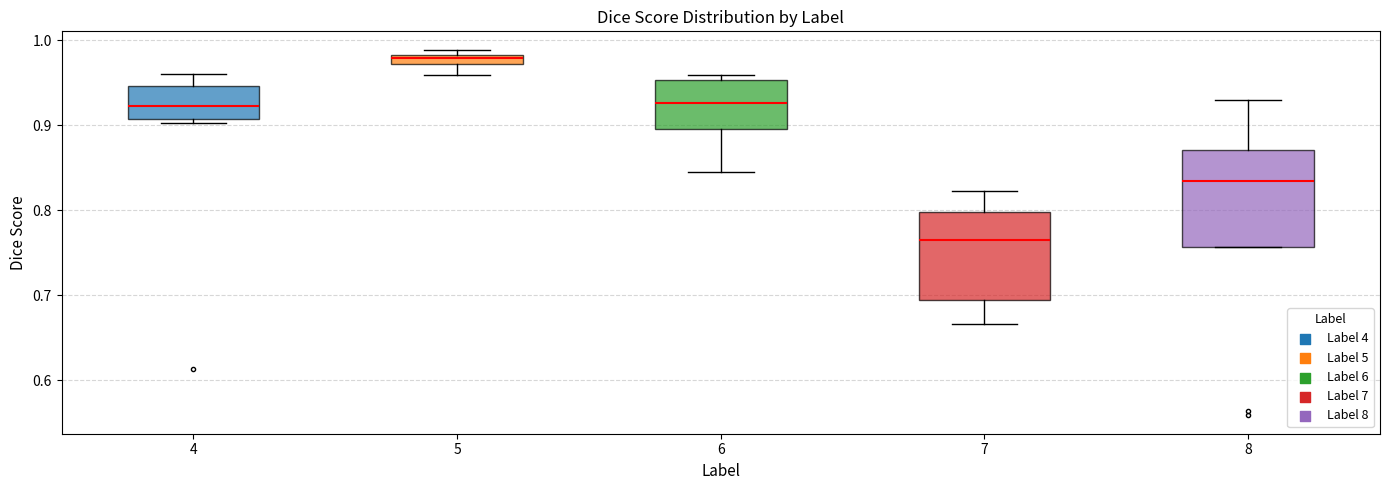

Where is the lower edge of the box at x = 4 on the y-axis? The values are not printed on the chart, so give them approximately, as read against the axis.

0.91